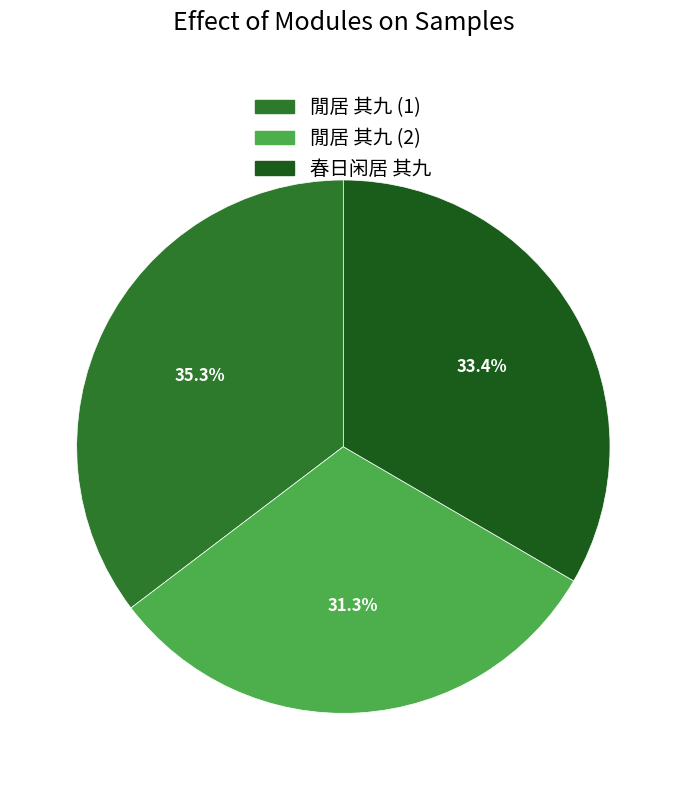

To the nearest percent, what is the difference between the largest and smallest slice percentages?

4%